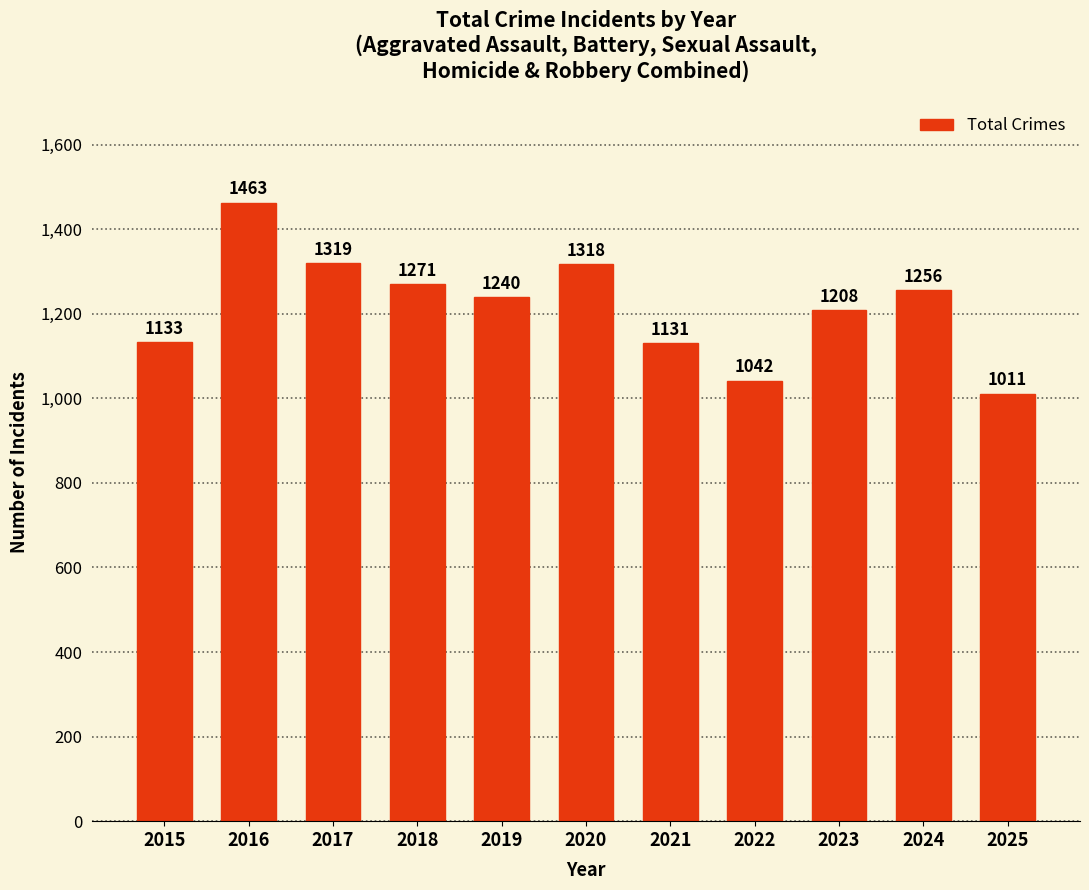

What is the value of the 3rd bar from the left?

1319